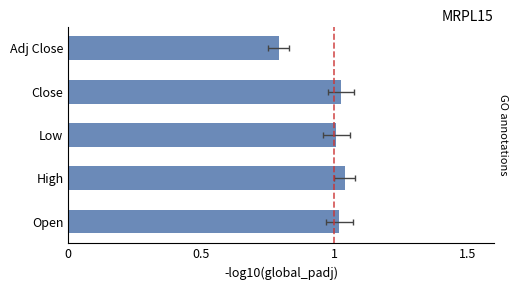

Between Open and Close, which is larger?

Close